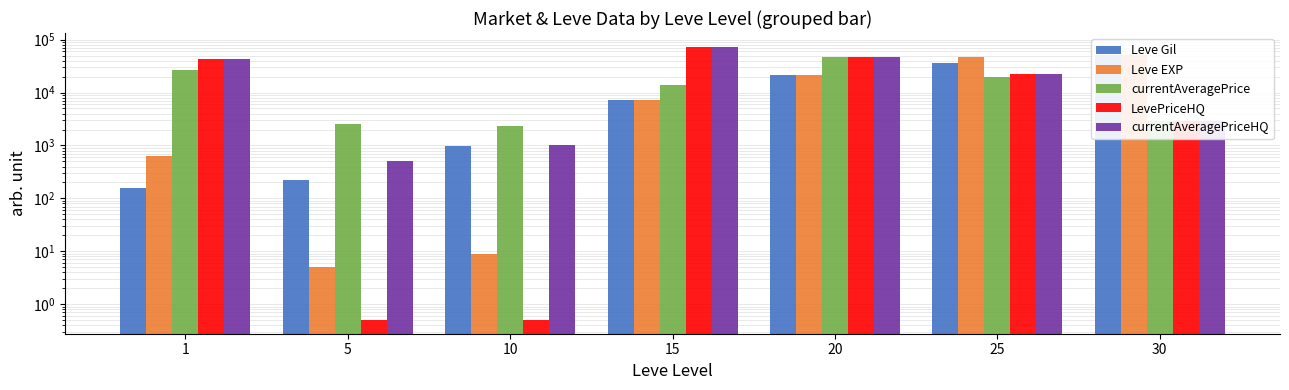

Reading left to right, list all the values displayed in this chart.

Leve Gil: 160.0	220.0	990.0	7170.0	21600.0	36390.0	52220.0
Leve EXP: 630.0	5.0	9.0	7170.0	21600.0	47200.0	52220.0
currentAveragePrice: 27128.0	2507.0	2342.0	14149.0	48000.0	20000.0	2947.0
LevePriceHQ: 43000.0	0.5	0.5	73701.0	48000.0	22500.0	2947.0
currentAveragePriceHQ: 43000.0	504.0	1000.0	73701.0	48000.0	22500.0	2947.0